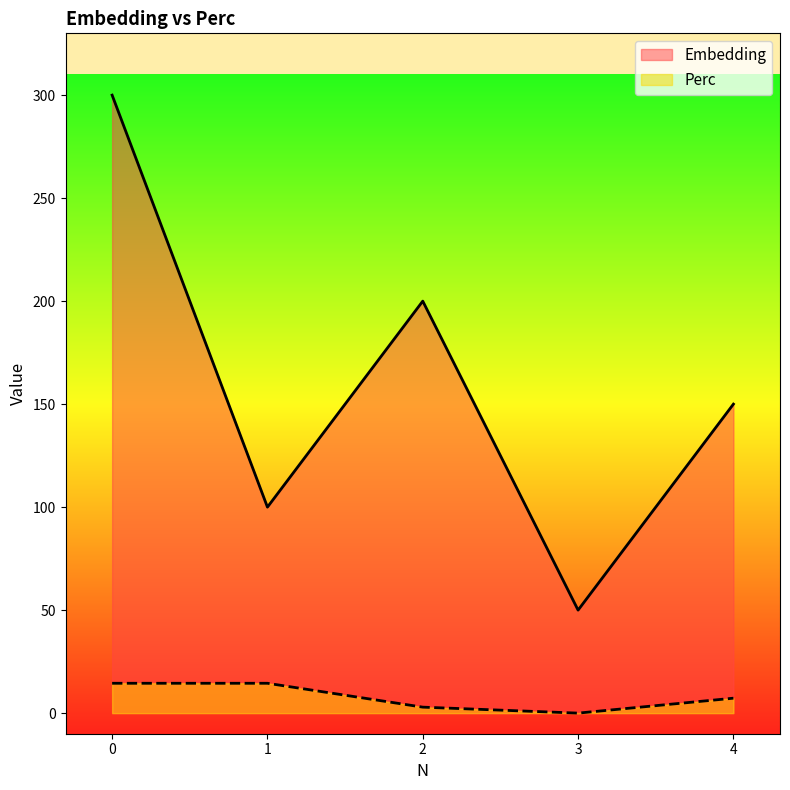

How many positive values does the Perc series have?

4